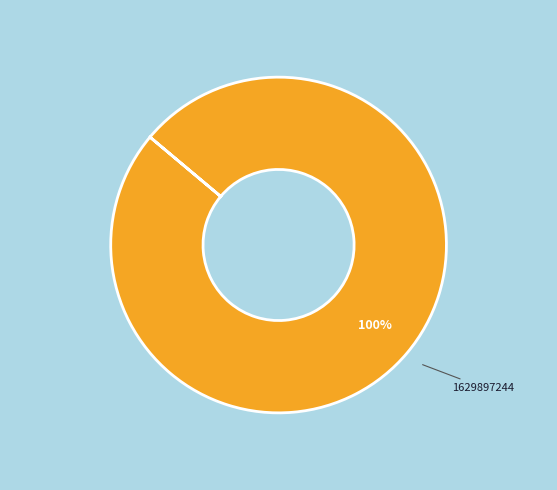

Does any single category account for the majority?

Yes